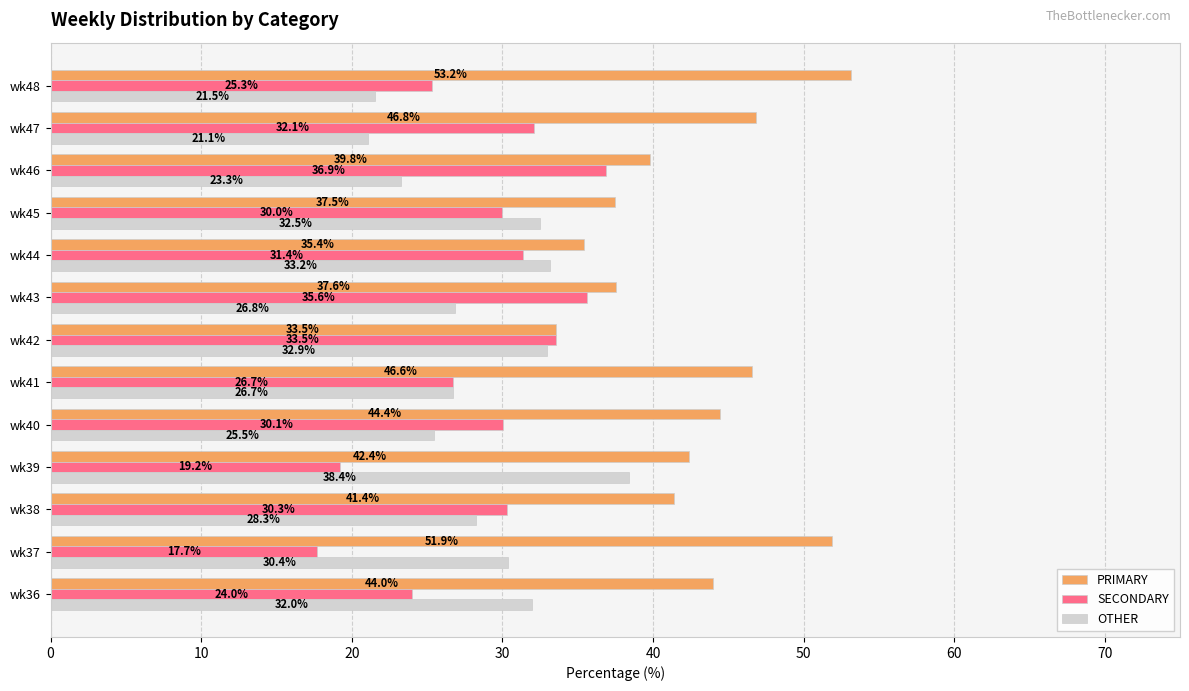

Is it true that OTHER equals 14.6 at wk46?

False